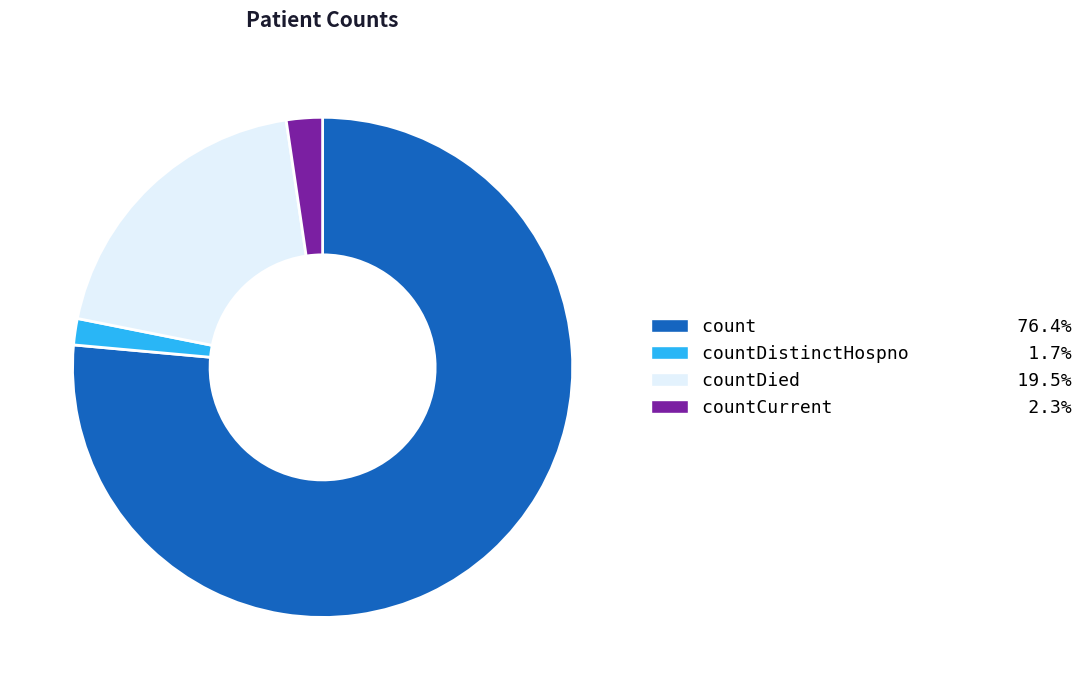

Is the sum of countDied 19.5% and countDistinctHospno 1.7% greater than half?

No